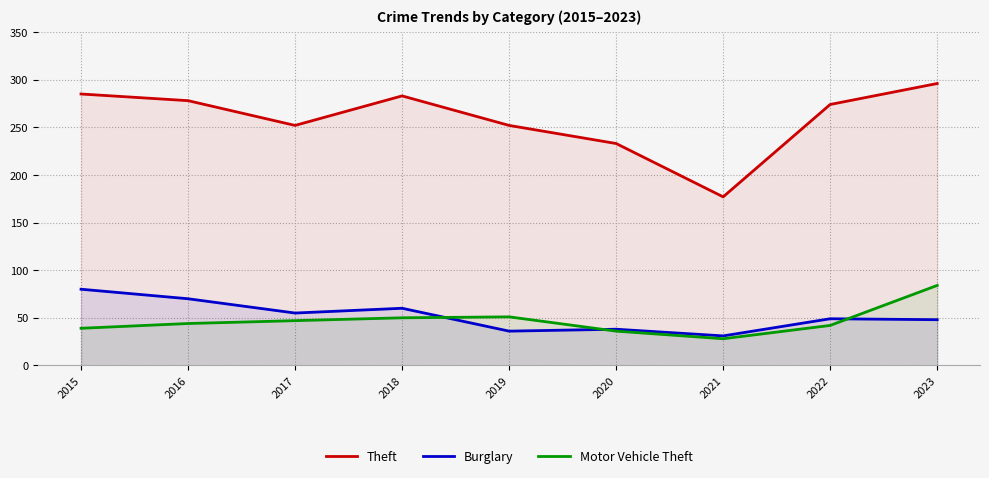

Which series has the largest total across all categories?

Theft